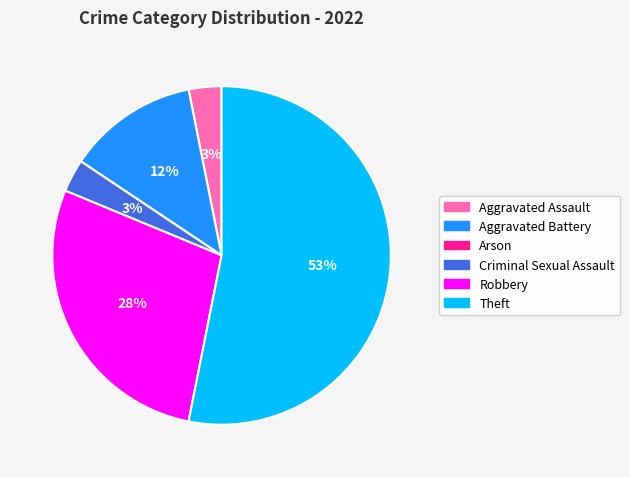

Combined, do Aggravated Battery and Robbery account for over 50%?

No